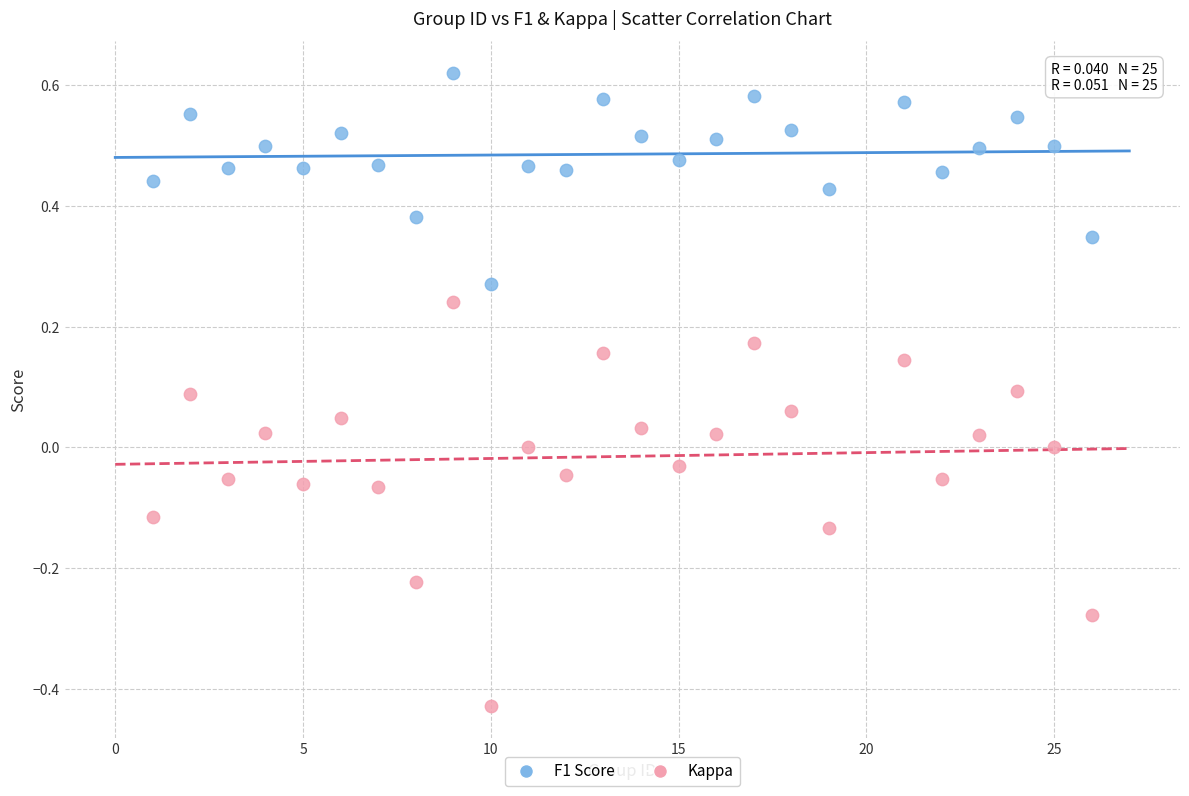

What are all the series names shown in the legend?

F1 Score, Kappa